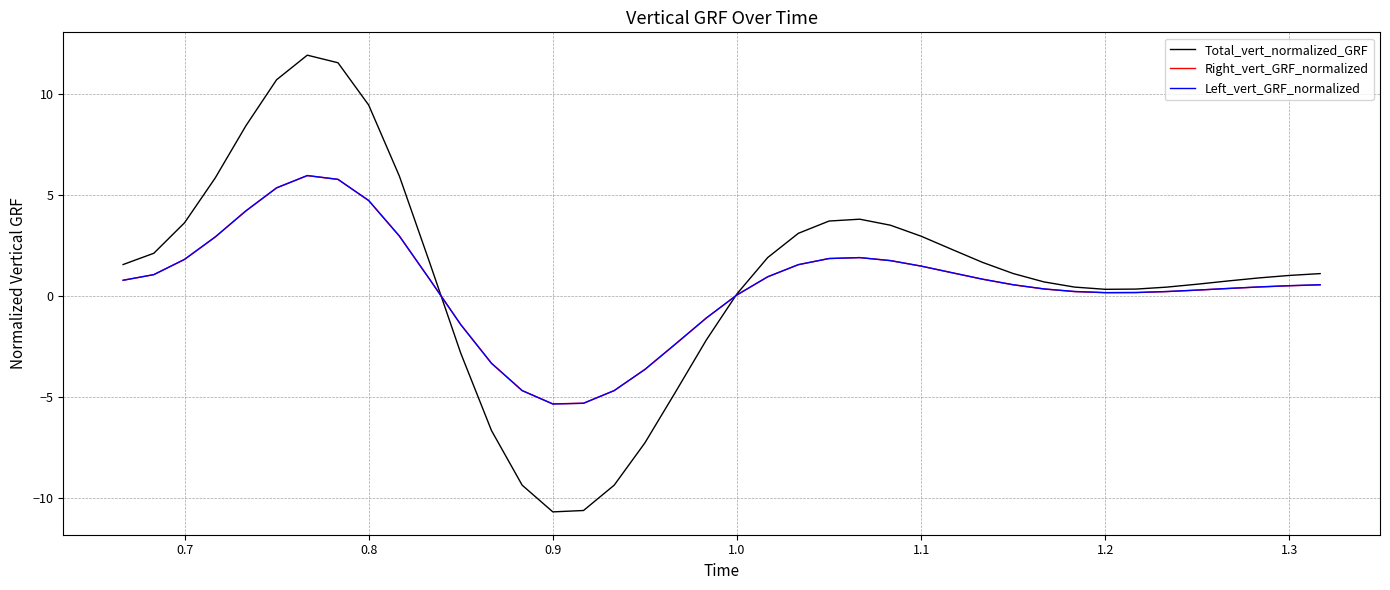

How many lines are shown in the chart?

3